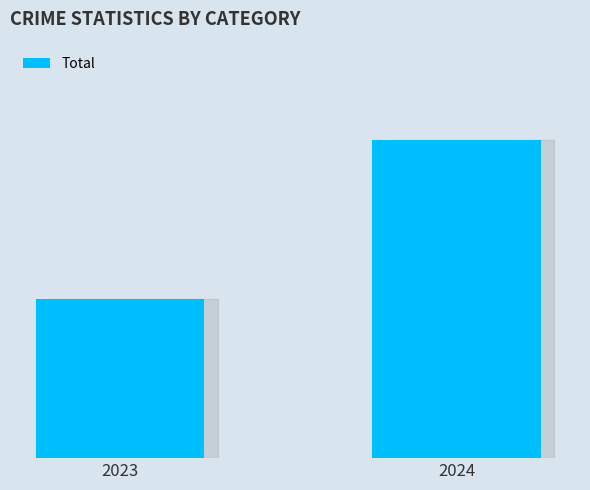

Where is the data nearest to the value 13?

2023